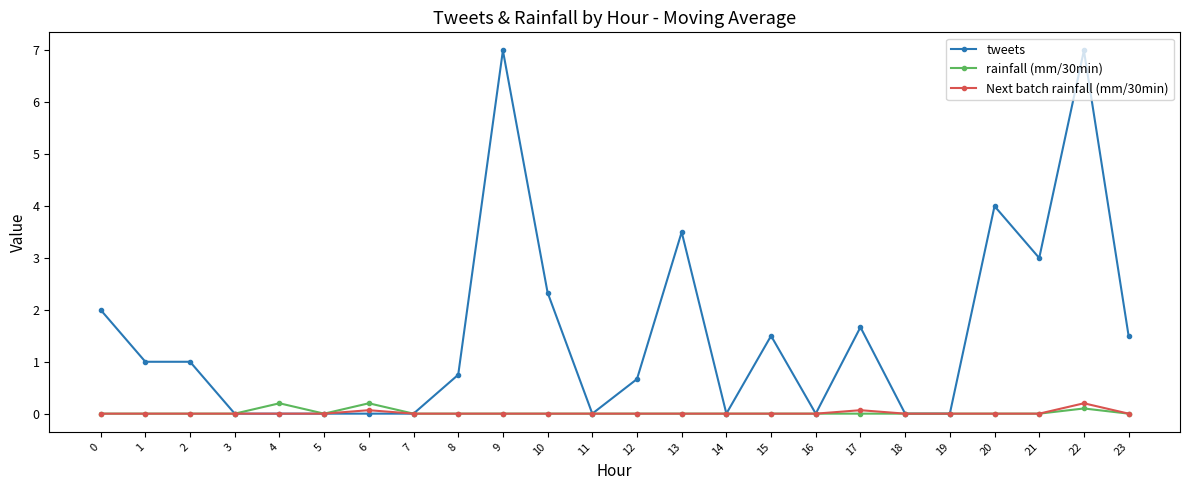

Reading left to right, extract all data points from this chart.

tweets: 0=2.0	1=1.0	2=1.0	3=0.0	4=0.0	5=0.0	6=0.0	7=0.0	8=0.8	9=7.0	10=2.3	11=0.0	12=0.7	13=3.5	14=0.0	15=1.5	16=0.0	17=1.7	18=0.0	19=0.0	20=4.0	21=3.0	22=7.0	23=1.5
rainfall (mm/30min): 0=0.0	1=0.0	2=0.0	3=0.0	4=0.2	5=0.0	6=0.2	7=0.0	8=0.0	9=0.0	10=0.0	11=0.0	12=0.0	13=0.0	14=0.0	15=0.0	16=0.0	17=0.0	18=0.0	19=0.0	20=0.0	21=0.0	22=0.1	23=0.0
Next batch rainfall (mm/30min): 0=0.0	1=0.0	2=0.0	3=0.0	4=0.0	5=0.0	6=0.1	7=0.0	8=0.0	9=0.0	10=0.0	11=0.0	12=0.0	13=0.0	14=0.0	15=0.0	16=0.0	17=0.1	18=0.0	19=0.0	20=0.0	21=0.0	22=0.2	23=0.0